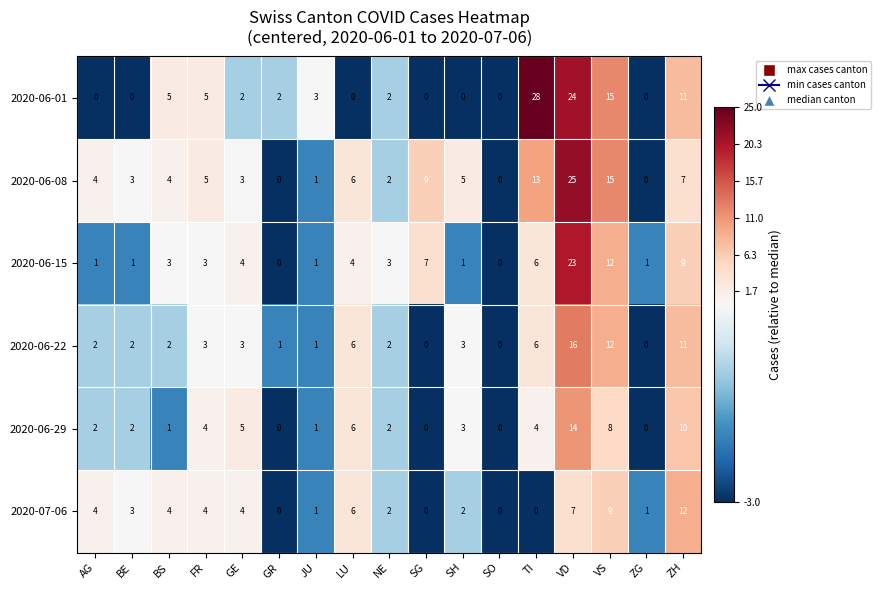

List the series in order of their peak value, highest first.

2020-06-01, 2020-06-08, 2020-06-15, 2020-06-22, 2020-06-29, 2020-07-06